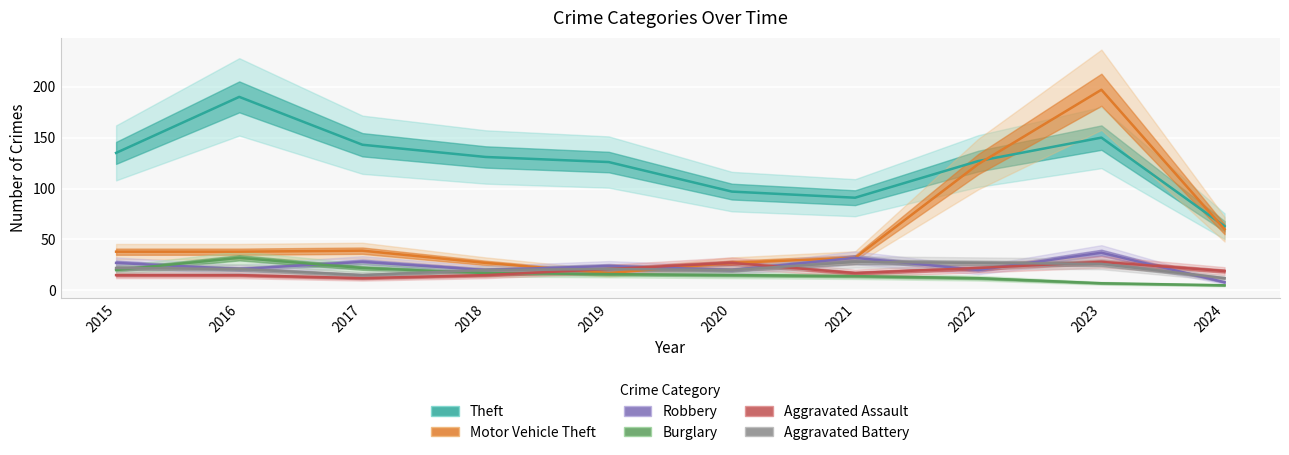

At which category does the chart reach its peak across all series?

2023